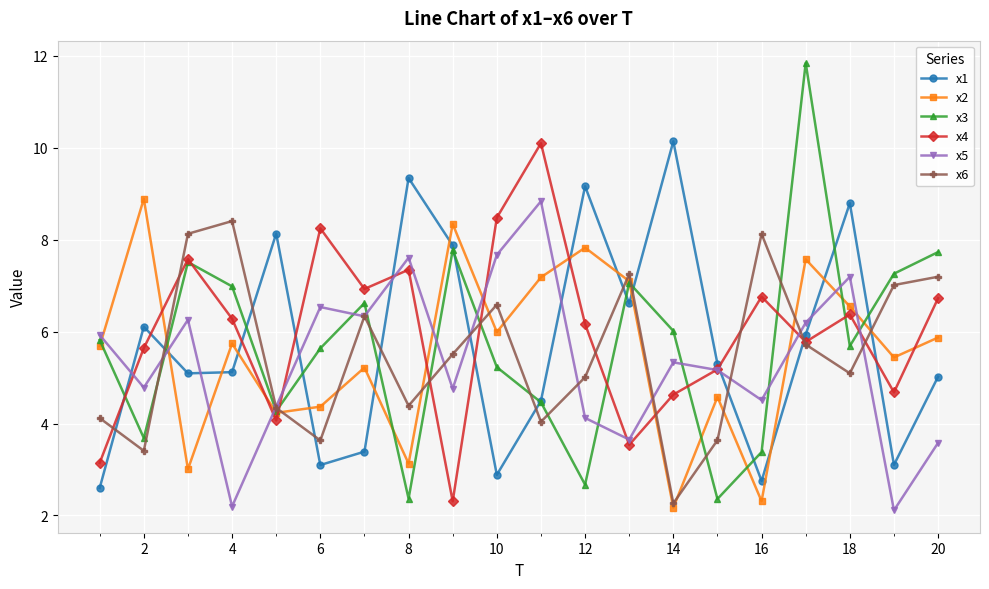

Which series has the widest spread of values?

x3